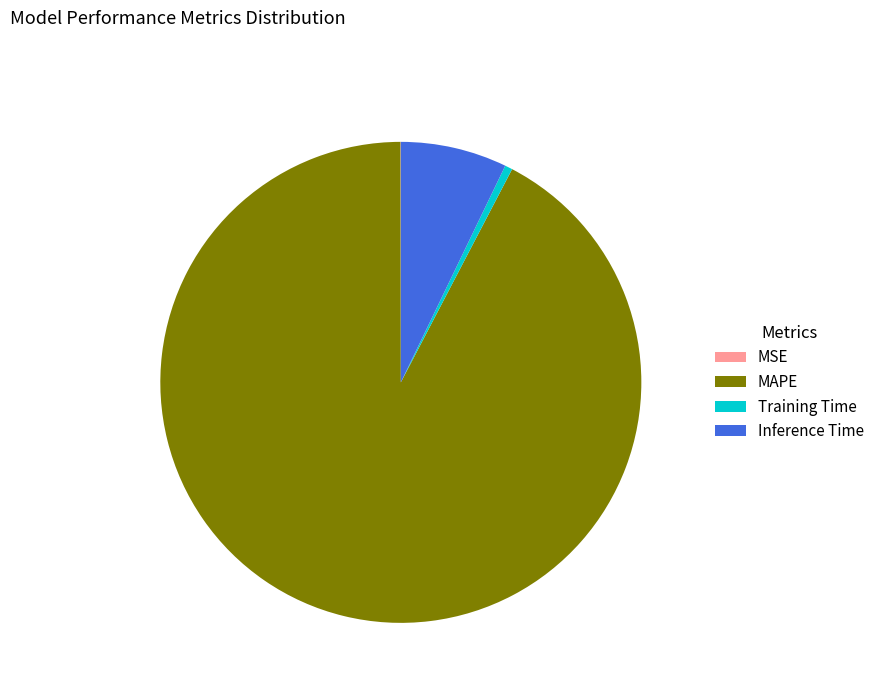

The Training Time slice represents 11% of the pie. True or false?

False